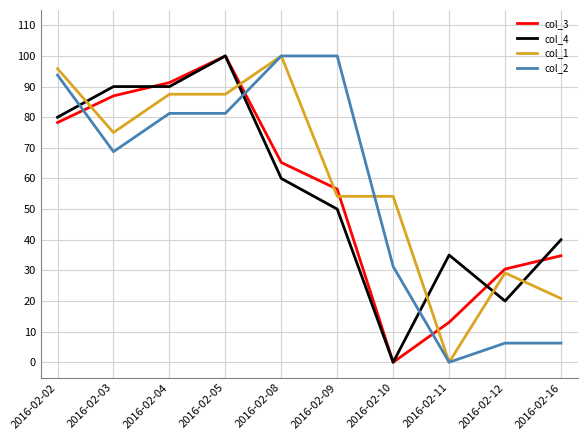

At which label is col_4 closest to 50?

2016-02-09